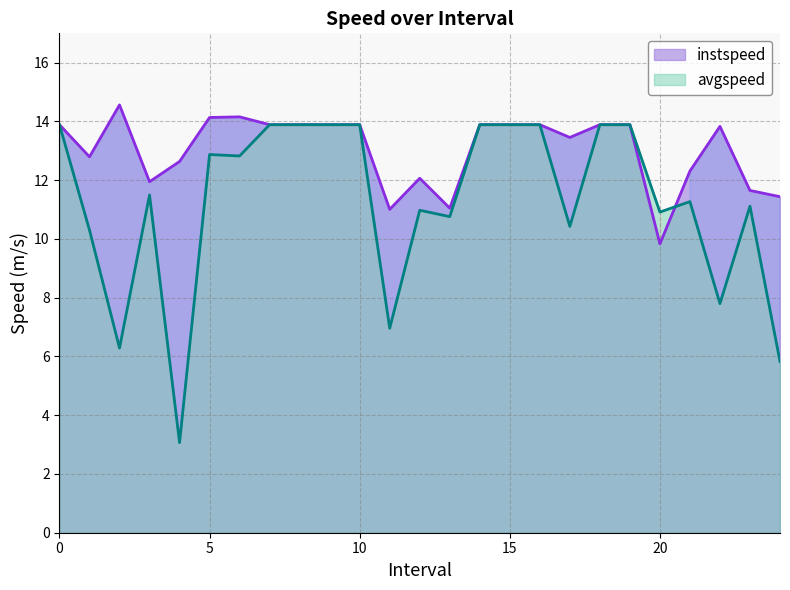

The avgspeed series shows 18.2 at 6.0. True or false?

False